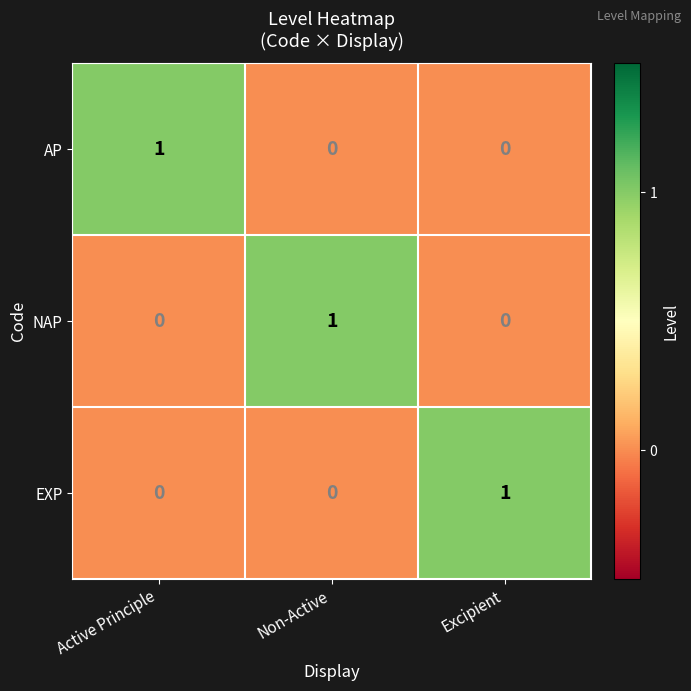

How many positive values does the NAP series have?

1